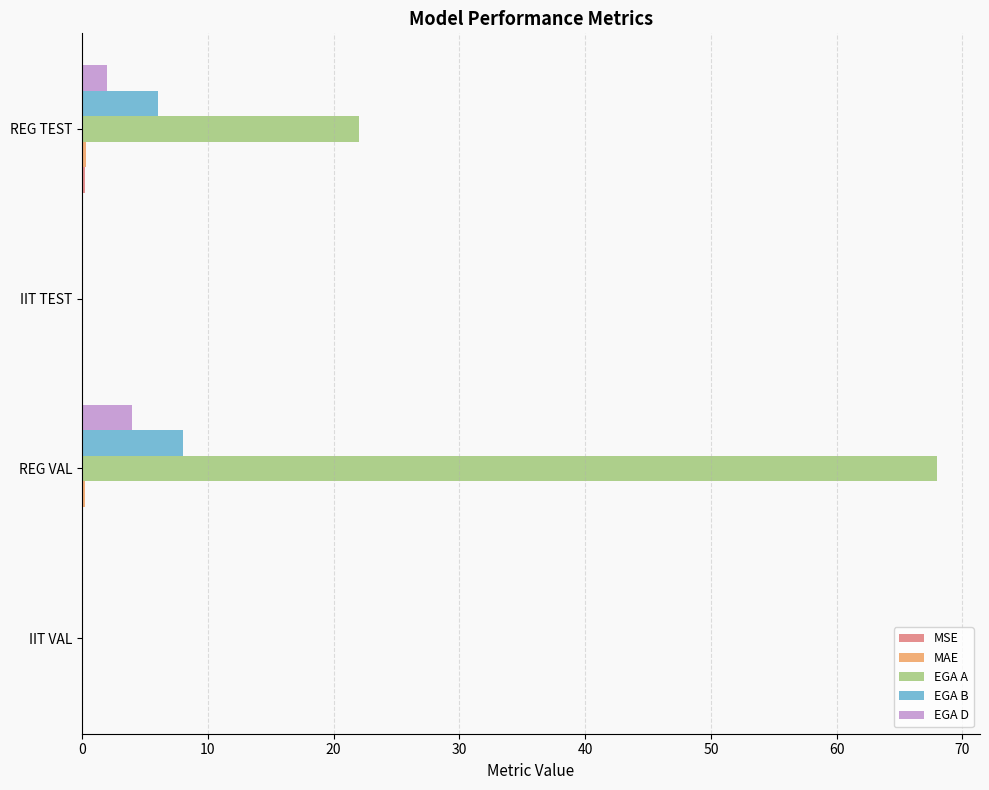

Between IIT VAL and REG VAL, which series saw the biggest shift?

EGA A